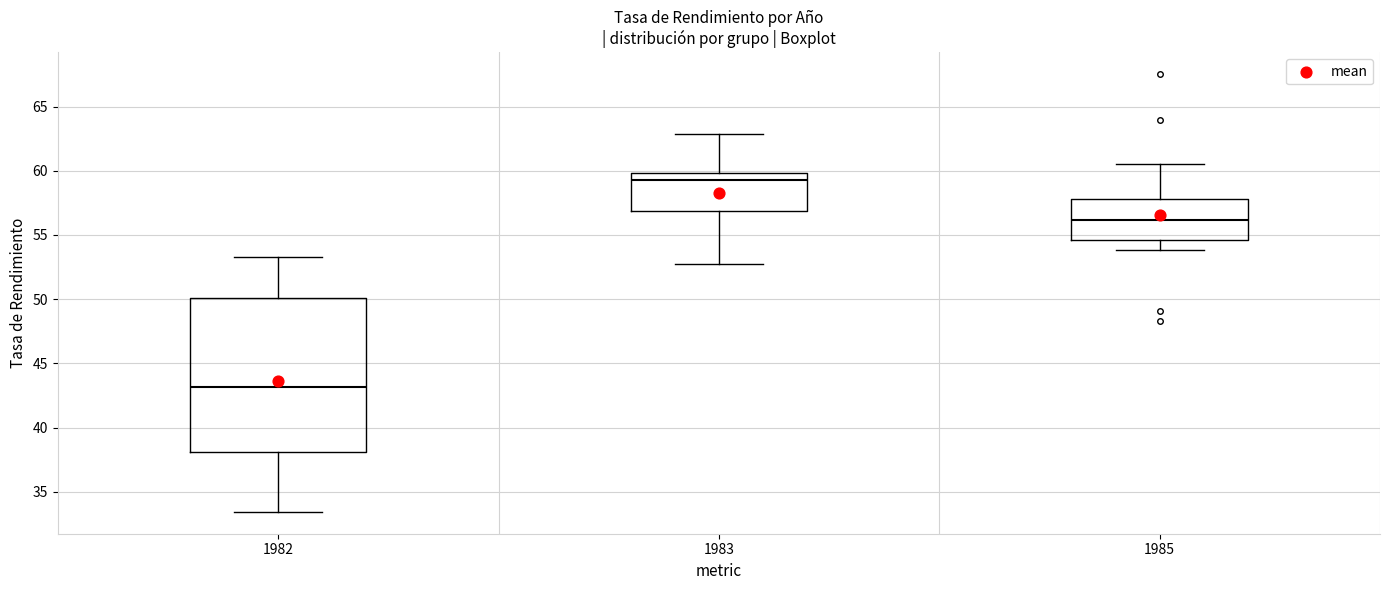

Comparing the boxes themselves (not the whiskers), which one is the tallest?

1982